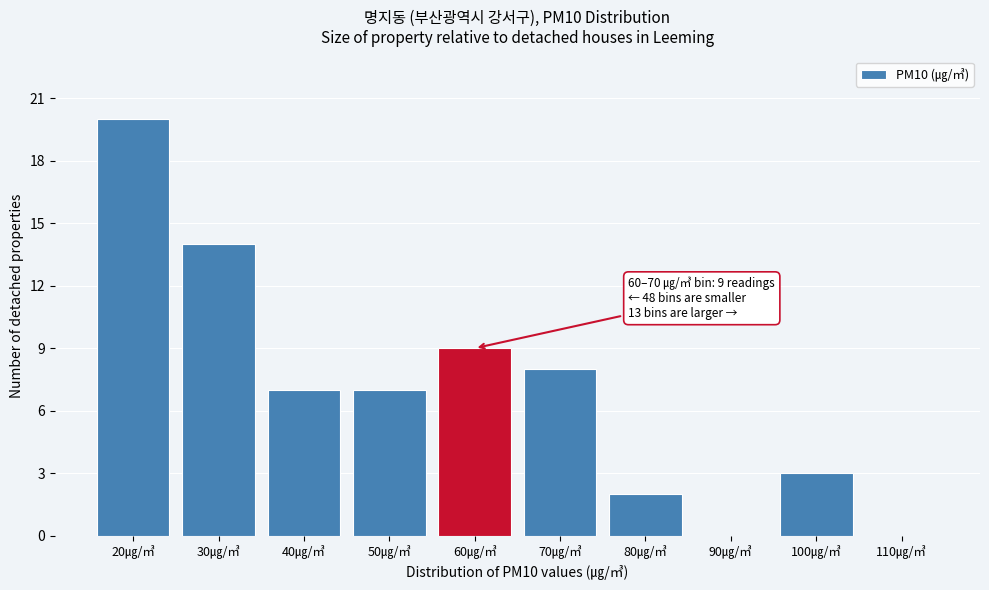

Reading left to right, what are all the values shown in this chart?

20㎍/㎥=20	30㎍/㎥=14	40㎍/㎥=7	50㎍/㎥=7	60㎍/㎥=9	70㎍/㎥=8	80㎍/㎥=2	90㎍/㎥=0	100㎍/㎥=3	110㎍/㎥=0